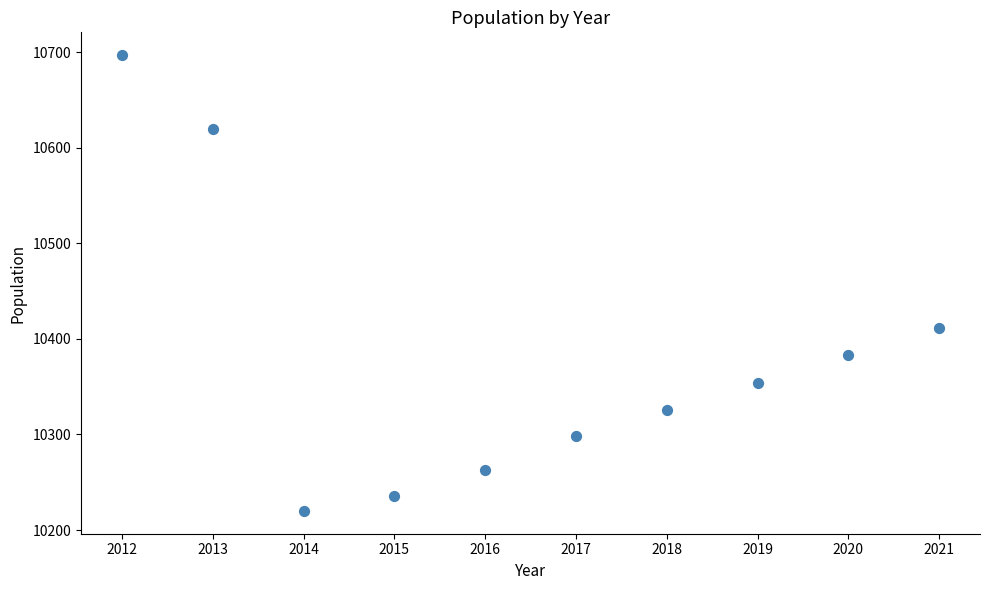

What Y value in the scatter plot is closest to 10458?

10411